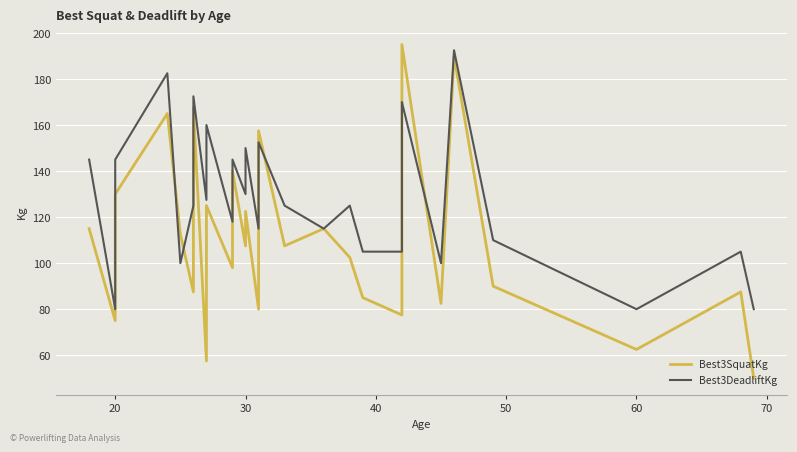

Reading left to right, extract all data points from this chart.

Best3SquatKg: 115.0	75.0	82.5	82.5	130.0	165.0	112.5	87.5	107.5	135.0	150.0	167.5	57.5	125.0	98.0	140.0	107.5	122.5	80.0	107.5	157.5	107.5	115.0	102.5	85.0	77.5	145.0	195.0	82.5	190.0	90.0	62.5	87.5	50.0
Best3DeadliftKg: 145.0	80.0	115.0	125.0	145.0	182.5	100.0	125.0	150.0	157.5	165.0	172.5	127.5	160.0	118.0	145.0	130.0	150.0	115.0	127.5	152.5	125.0	115.0	125.0	105.0	105.0	165.0	170.0	100.0	192.5	110.0	80.0	105.0	80.0